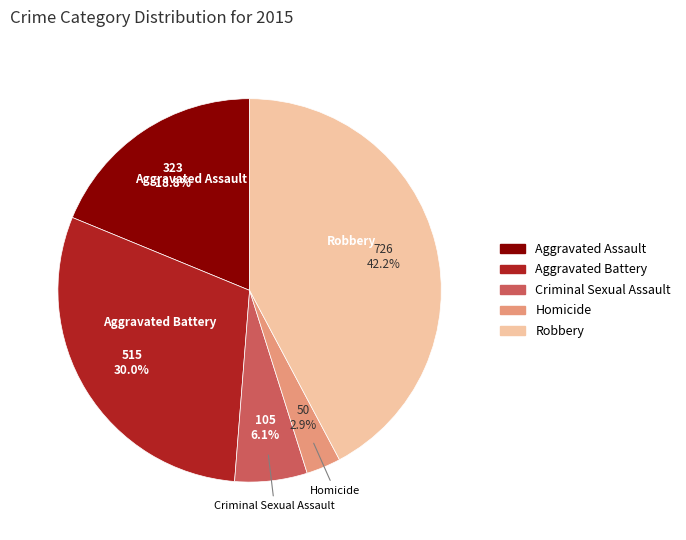

Is it true that Aggravated Battery is 18% of the pie?

False